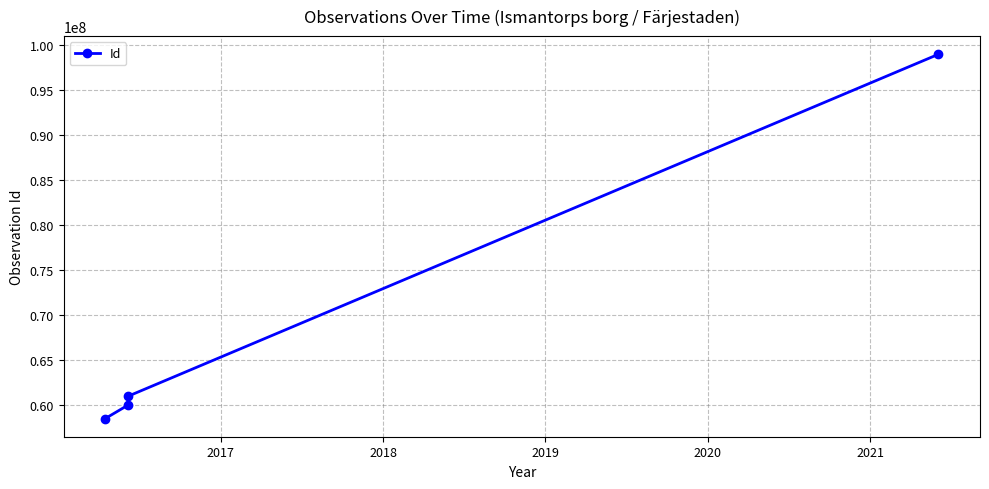

The chart shows a value of 102234208 at 2018. True or false?

False